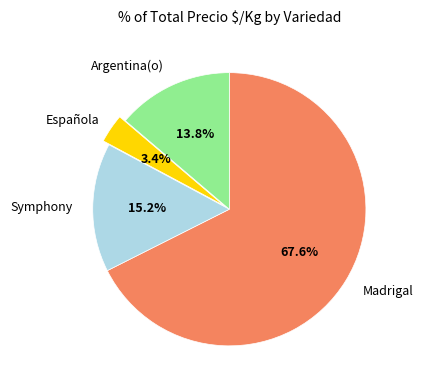

To the nearest percent, what is the average slice percentage?

25%